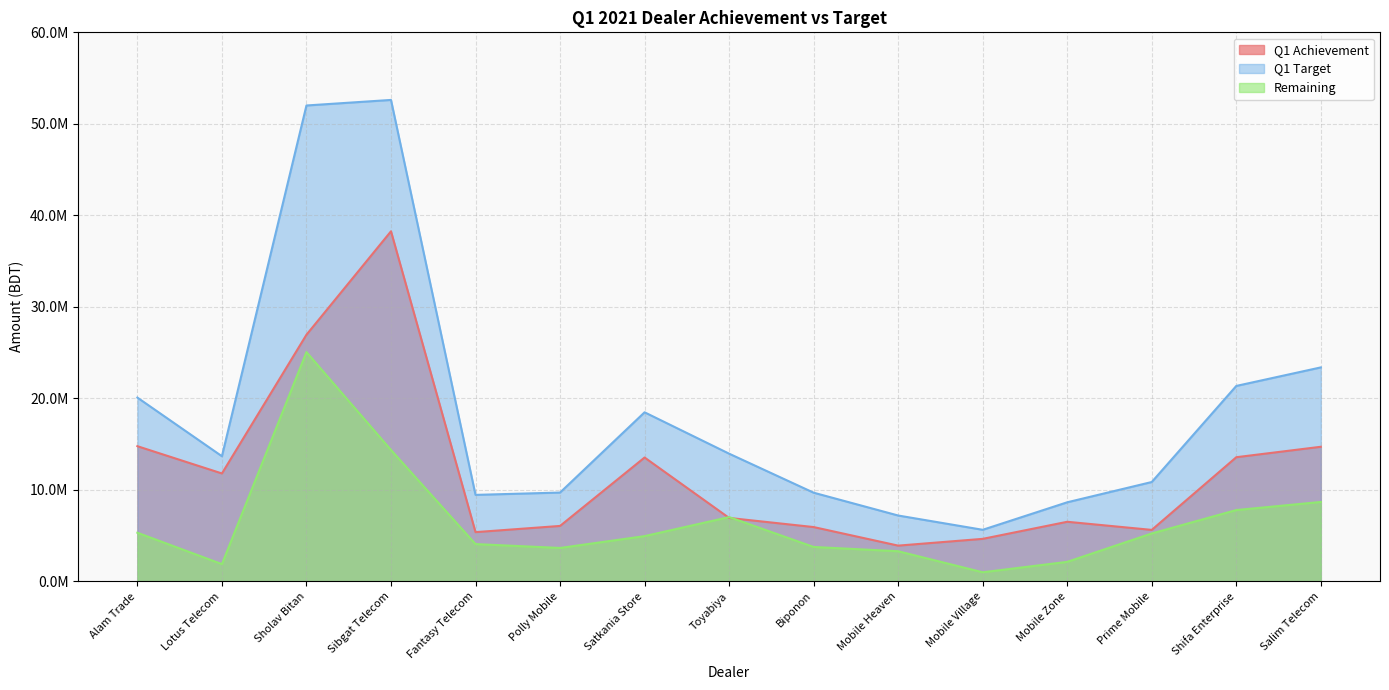

At which label does Remaining reach its peak?

Sholav Bitan